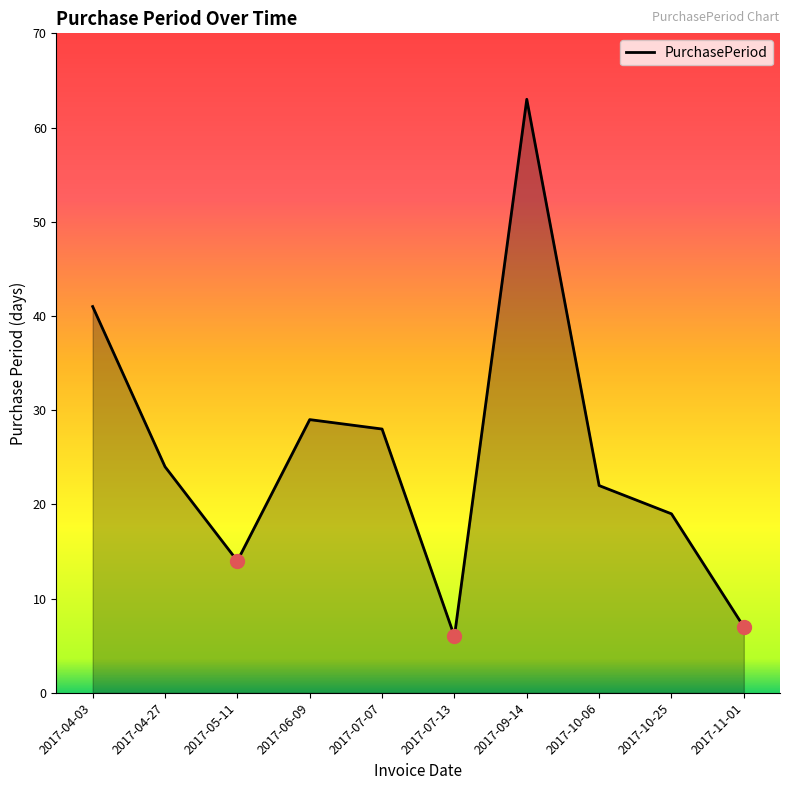

What is the change in value from 2017-04-03 to 2017-04-27?

-17